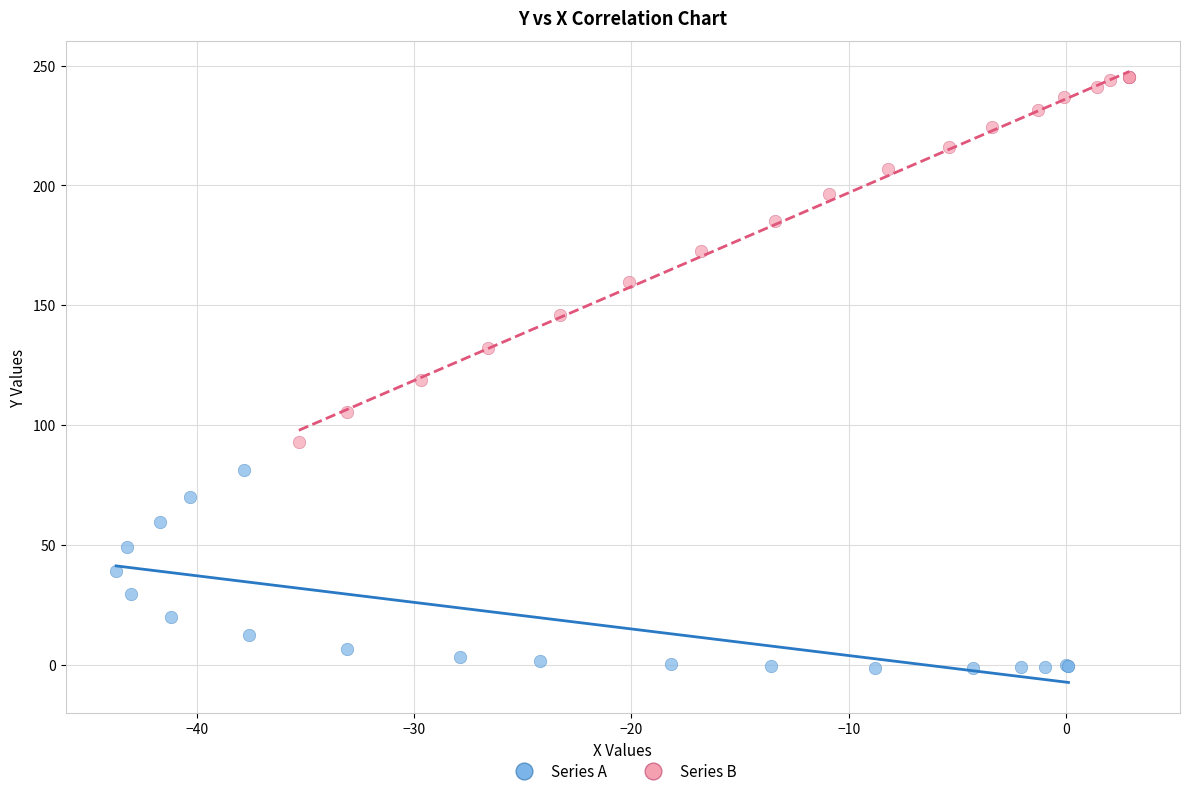

Which series contains the highest Y value?

Series B